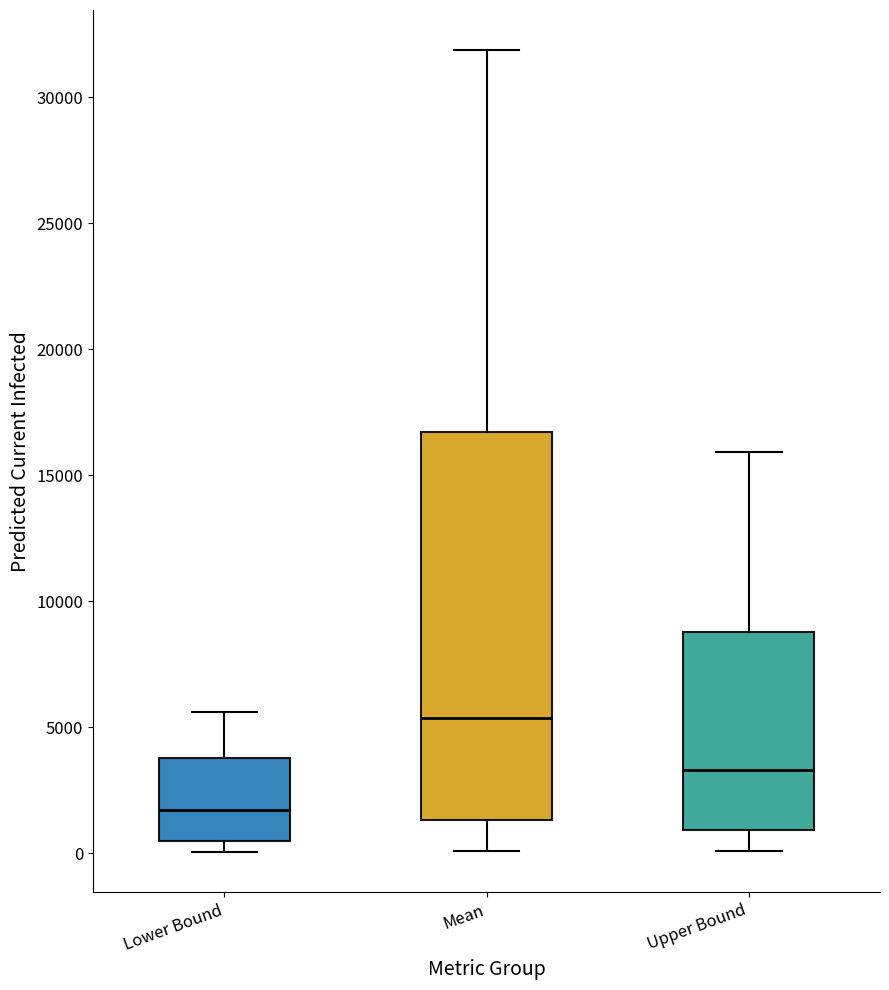

Reading left to right, transcribe this box plot: for each box, give where its median line is, the range the box spans, and where its two whiskers end, as read against the y-axis. The values are not printed on the chart, so give them approximately, as read against the axis.

Lower Bound: median 1500, box 500 to 4000, whiskers 0 to 5500
Mean: median 5500, box 1500 to 16500, whiskers 0 to 32000
Upper Bound: median 3500, box 1000 to 9000, whiskers 0 to 16000